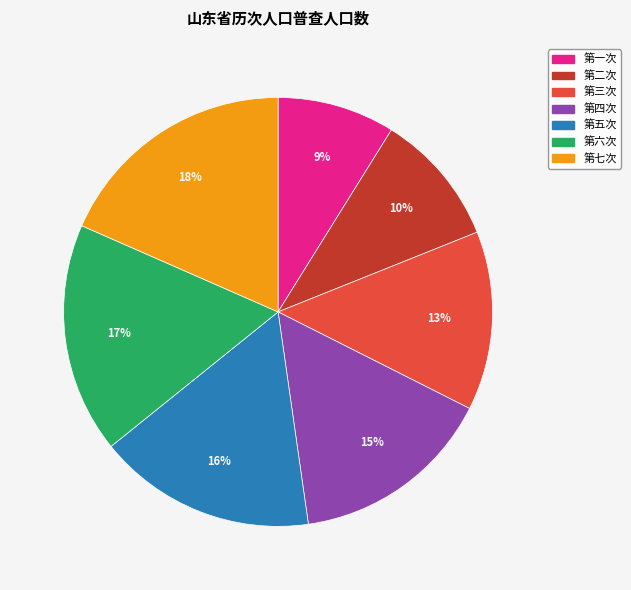

Does any single category account for the majority?

No